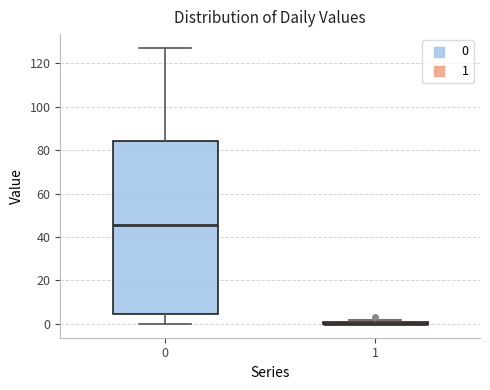

Comparing the boxes themselves (not the whiskers), which one is the tallest?

0